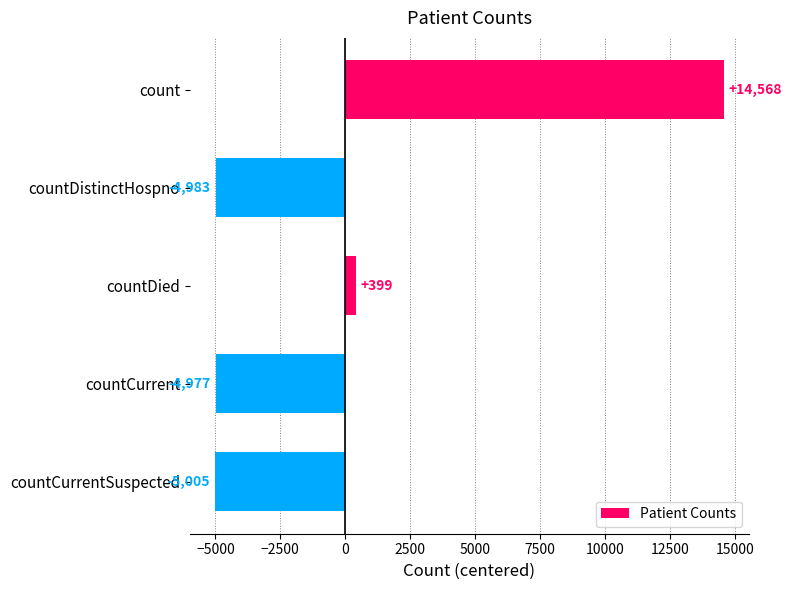

What is the label of the 5th bar from the bottom?

count